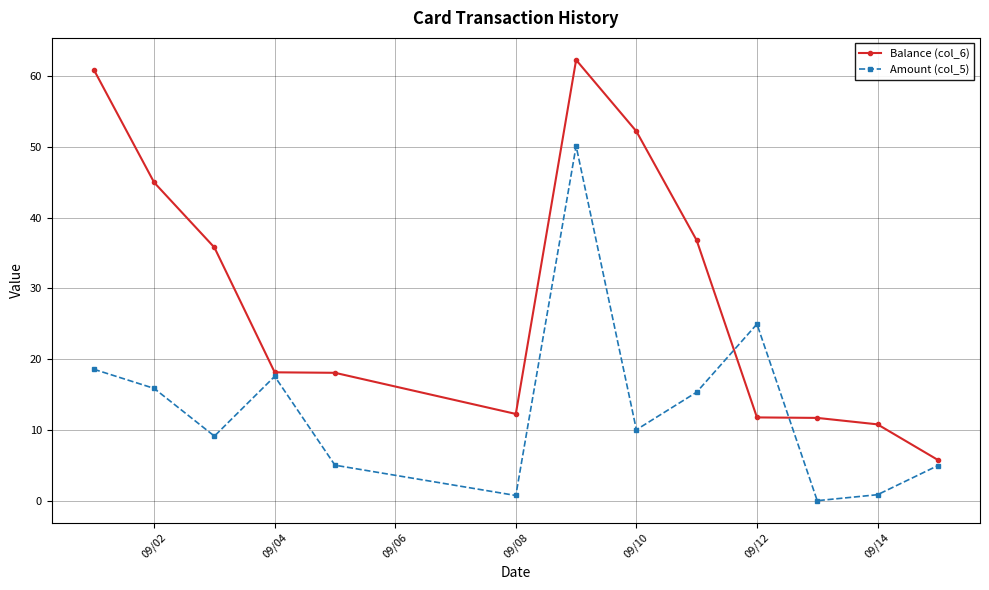

Which series has the largest total across all categories?

Balance (col_6)